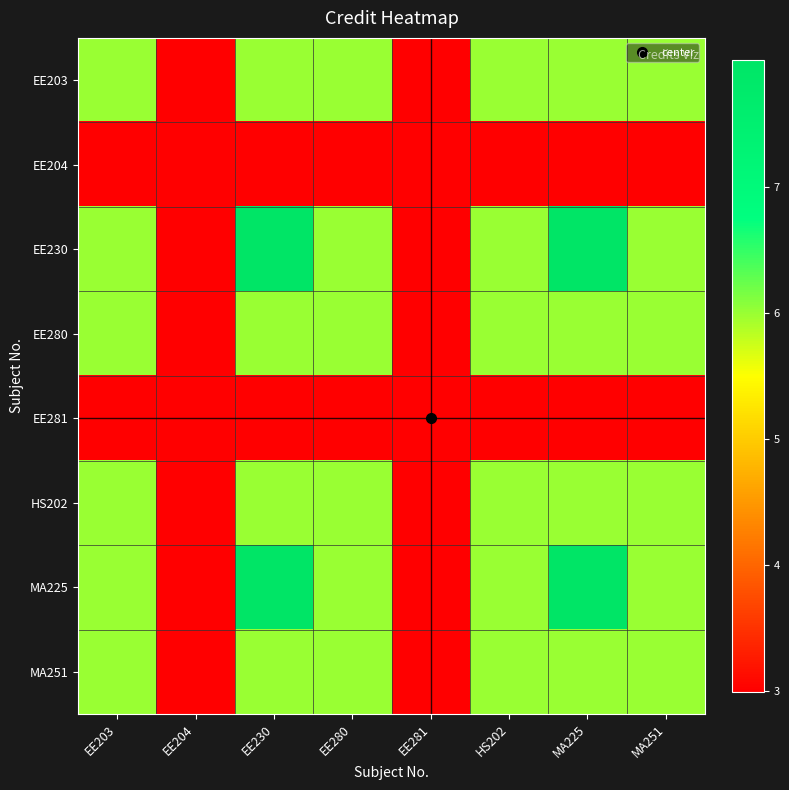

Which series changed the most between MA225 and MA251?

EE230